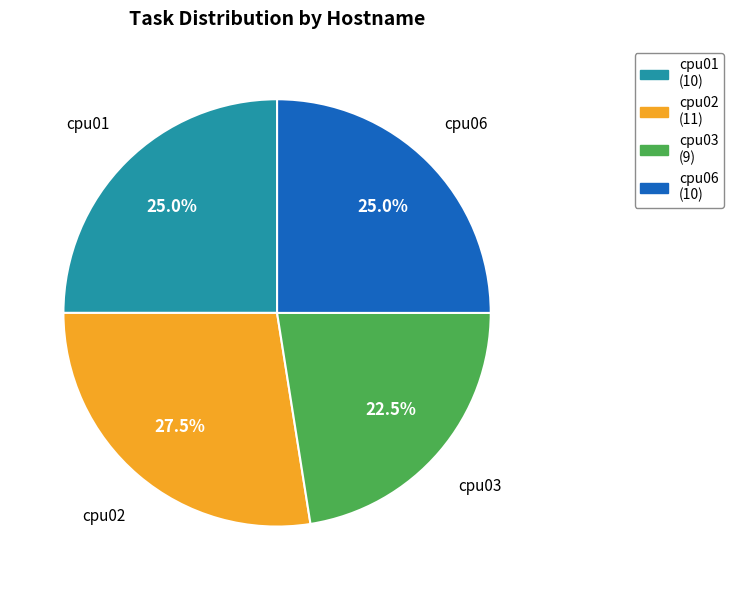

What is the ratio of the value at cpu03 to the value at cpu06?

0.9